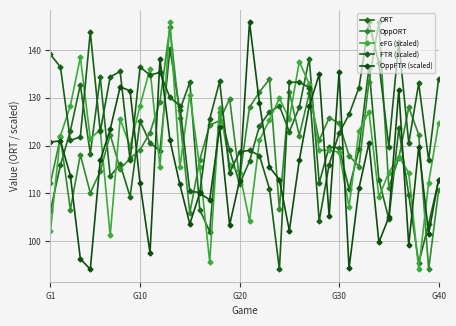

How many data points in FTR (scaled) are above 128?

20